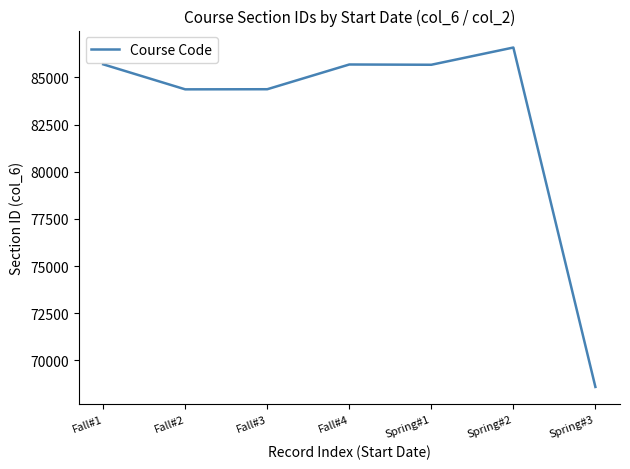

What is the difference between the values at Spring#1 and Fall#2?

1304